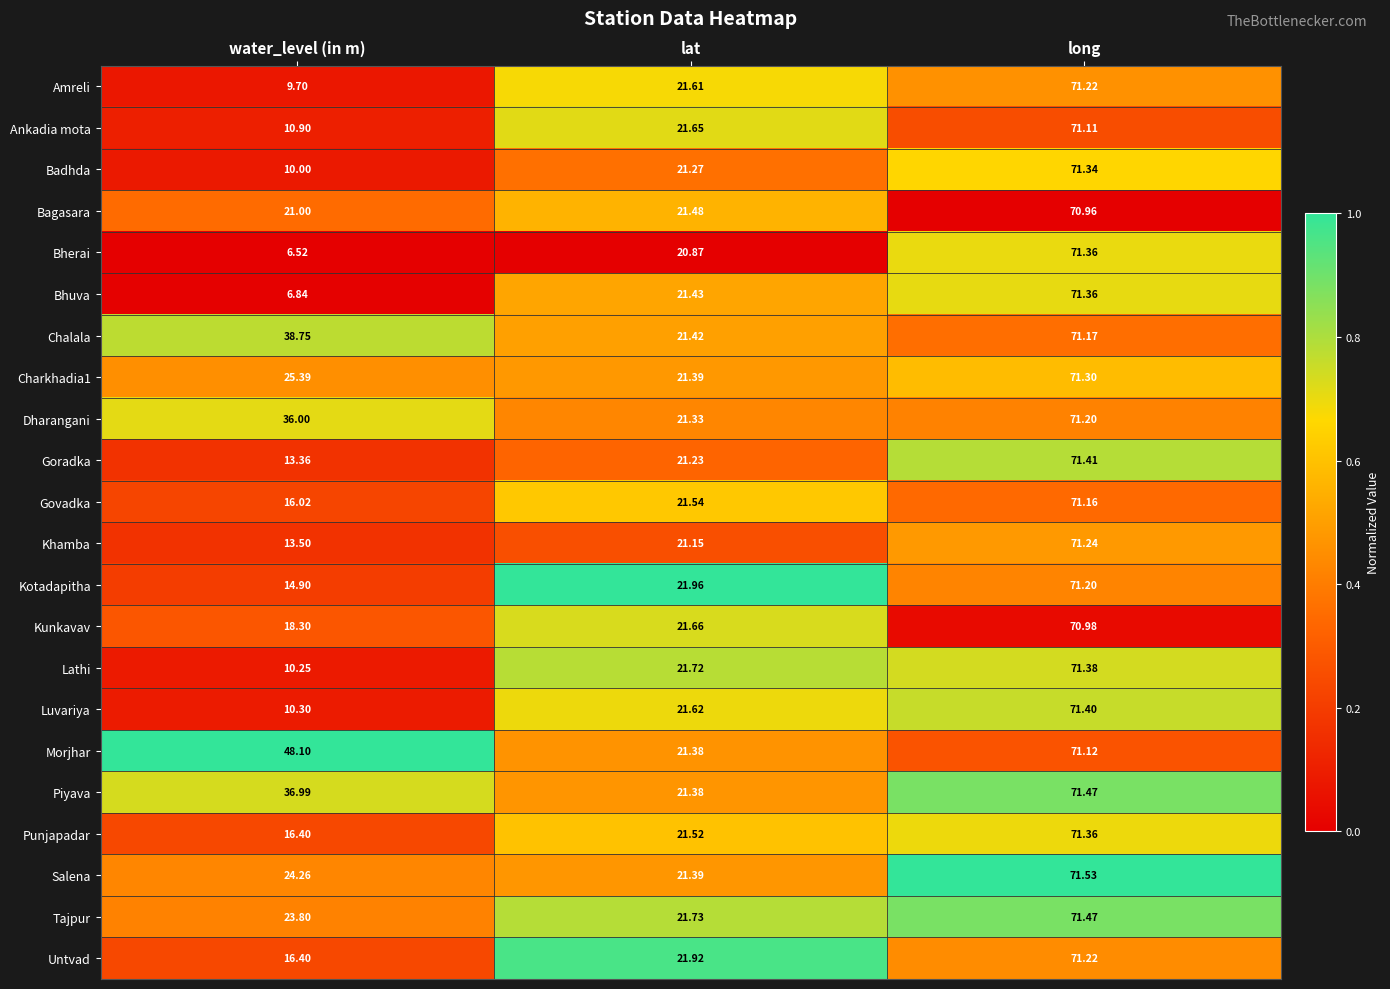

At which label does Govadka reach its peak?

long